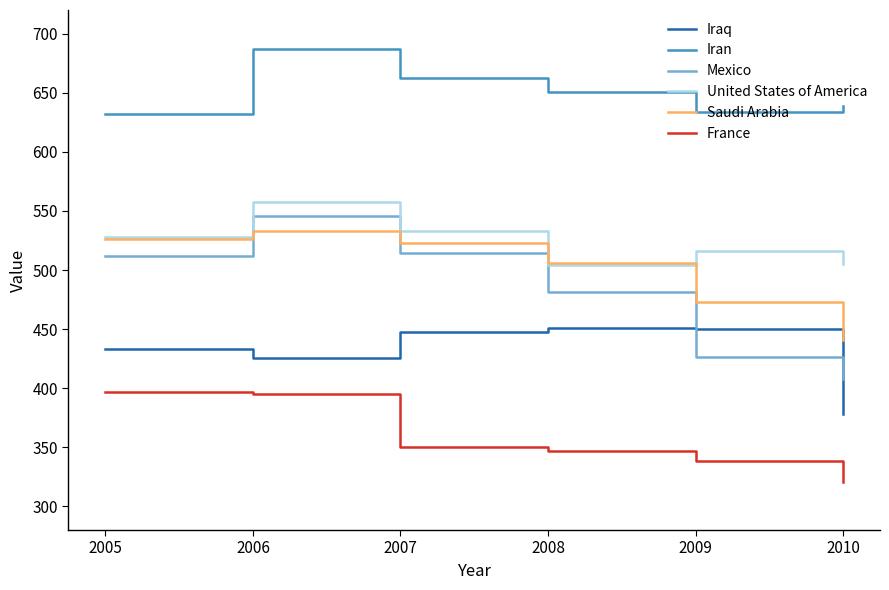

Rank the series by their maximum value, from highest to lowest.

Iran, United States of America, Mexico, Saudi Arabia, Iraq, France